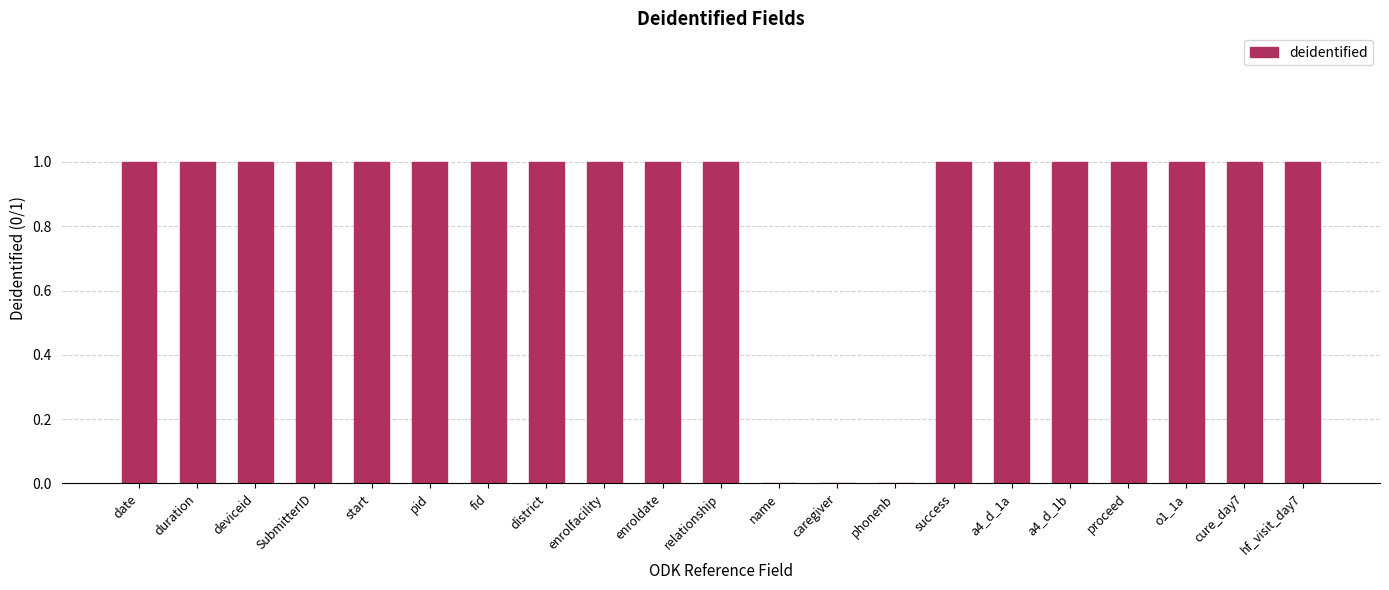

What is the sum of all values?

18